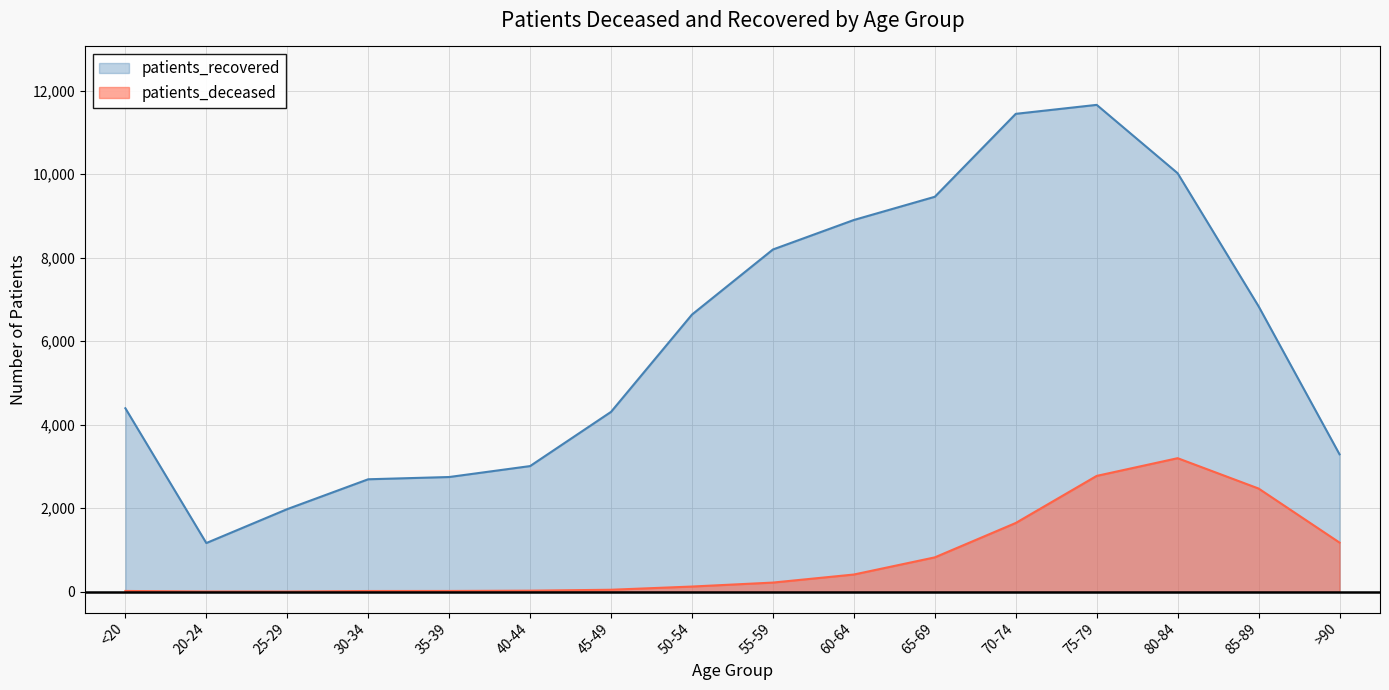

Reading left to right, transcribe all the data shown in this chart.

patients_deceased: 17	4	3	16	17	24	46	123	218	411	822	1646	2774	3198	2471	1176
patients_recovered: 4394	1165	1978	2693	2747	3009	4308	6639	8198	8905	9461	11448	11663	10025	6837	3291